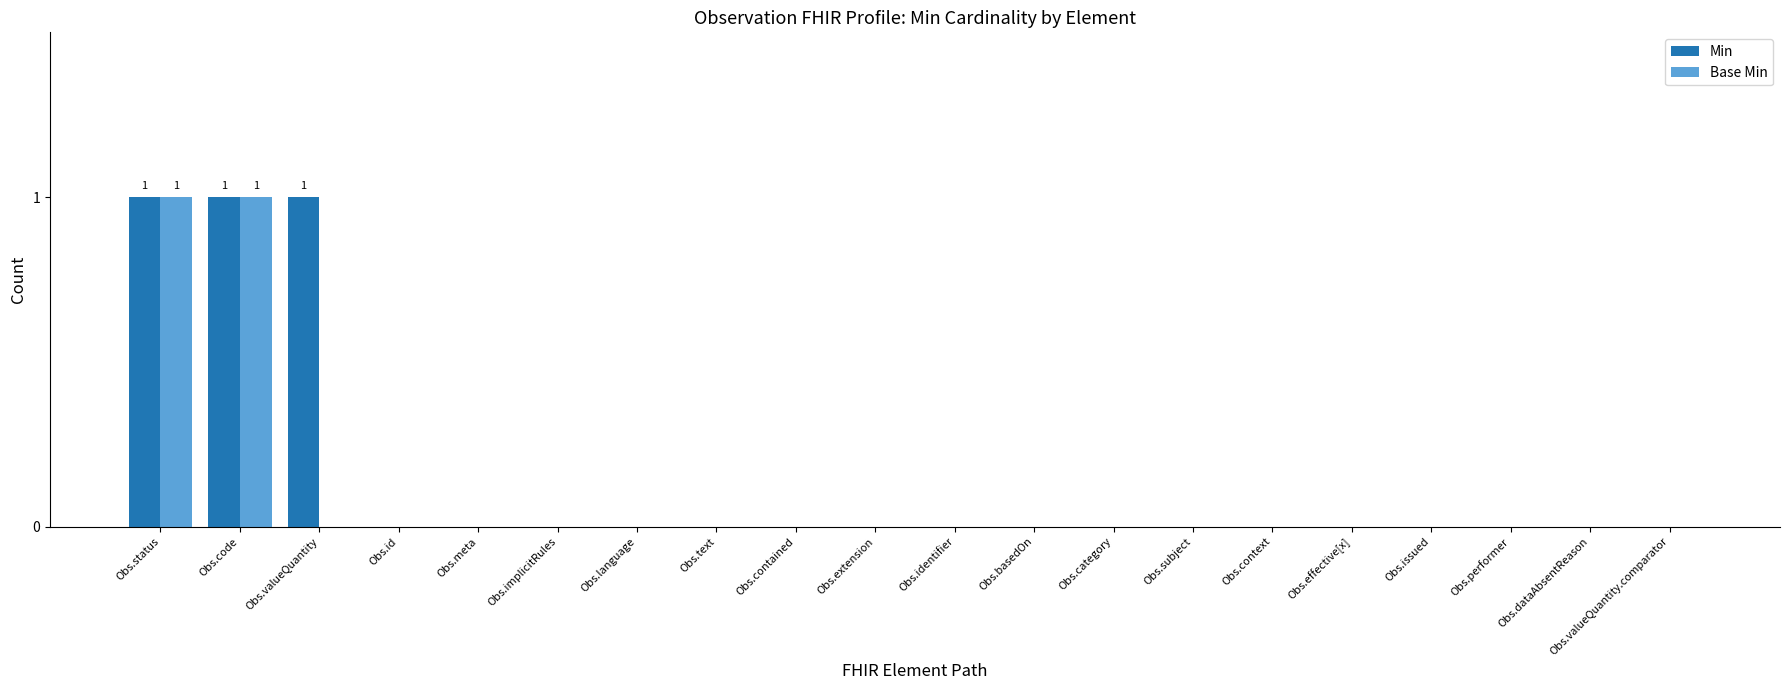

Is it true that Min equals 1 at Obs.contained?

False